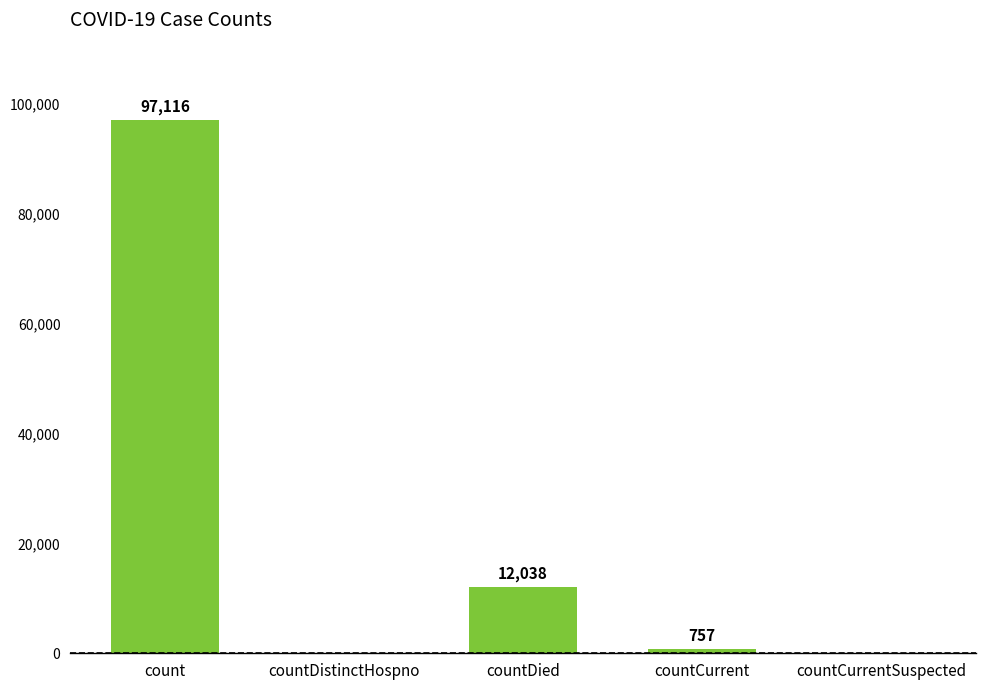

Count the number of data series in this chart.

1